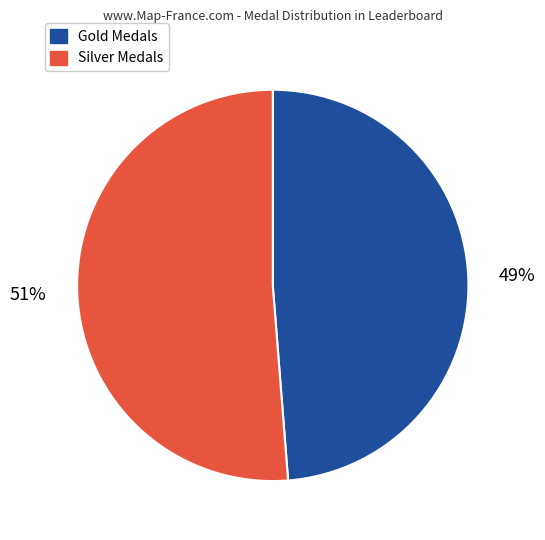

Is Gold Medals the majority of the pie?

No